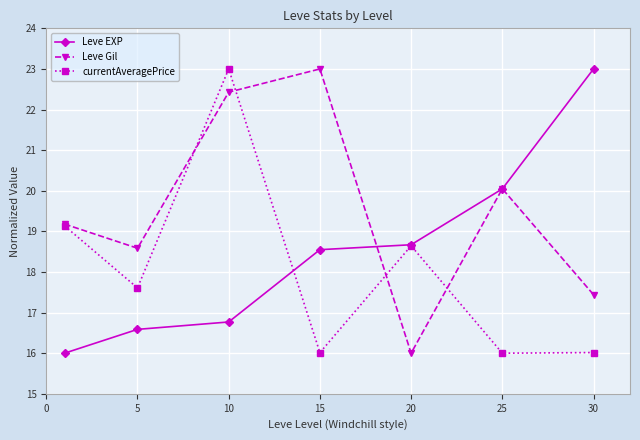

At how many categories does at least one series exceed 19?

5